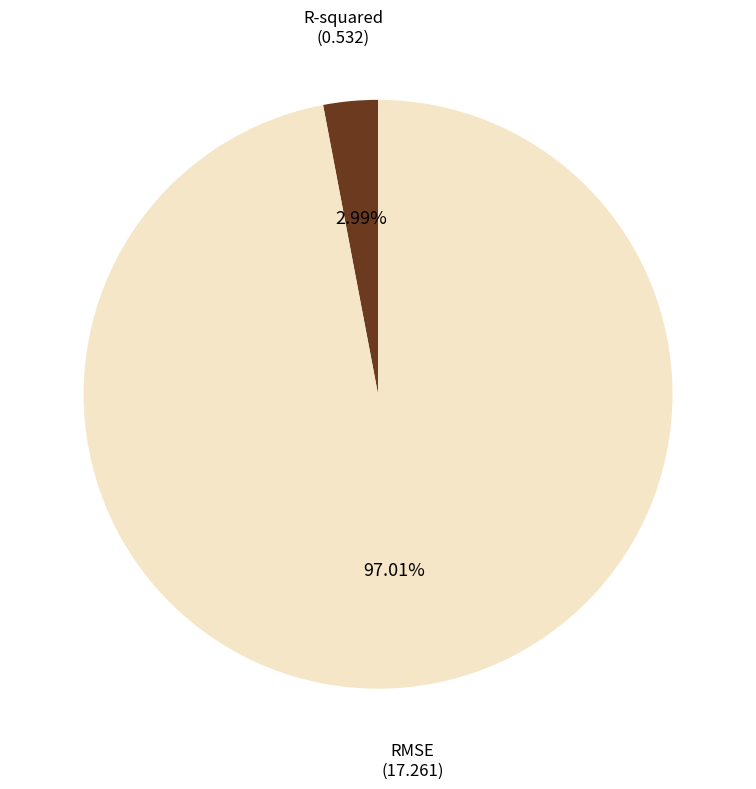

Is it true that R-squared is 3% of the pie?

True